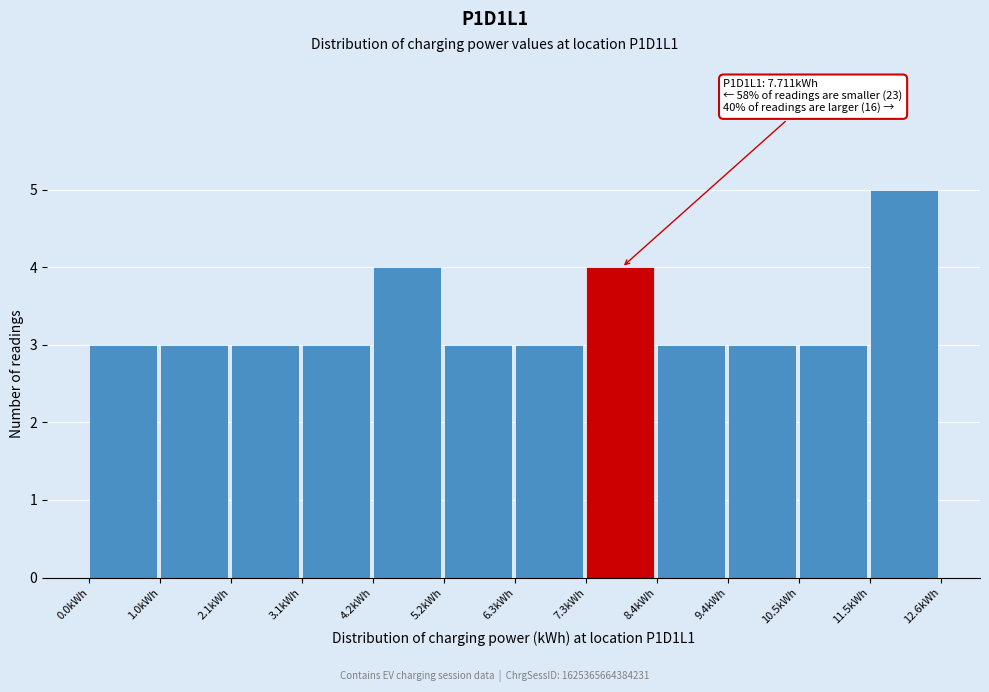

Over which range of the x-axis is the bar tallest?

11.6 to 12.6